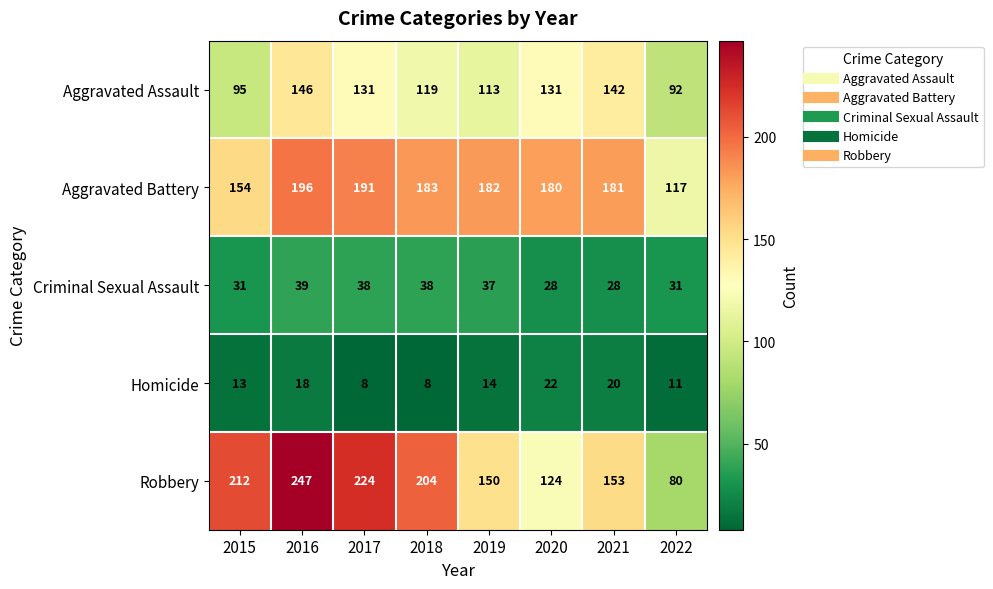

At which label is Aggravated Assault closest to 119?

2018